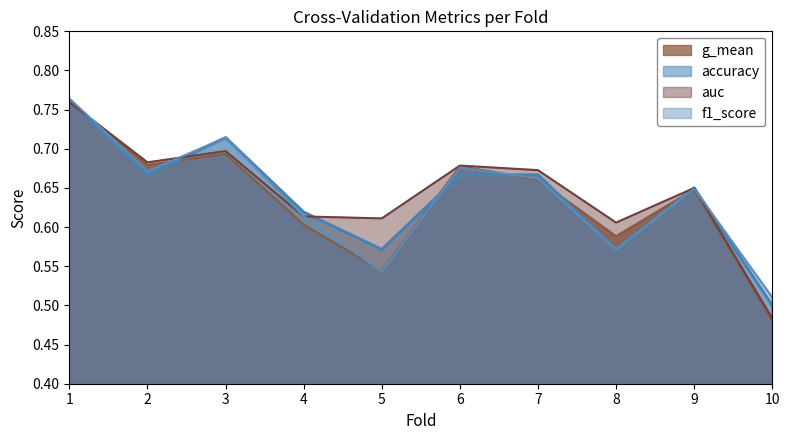

Does the chart have visible grid lines?

No